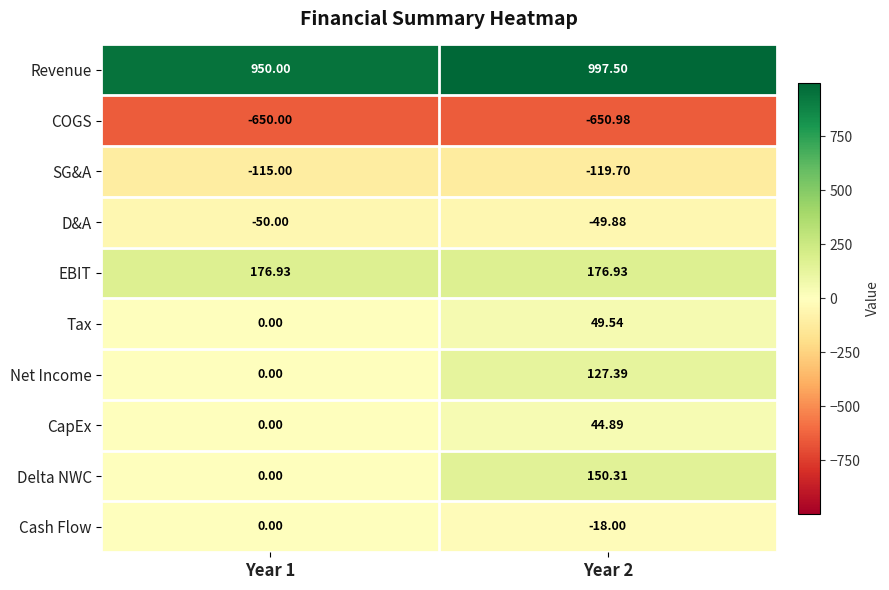

At Year 2, list the series in order from largest to smallest.

Revenue, EBIT, Delta NWC, Net Income, Tax, CapEx, Cash Flow, D&A, SG&A, COGS